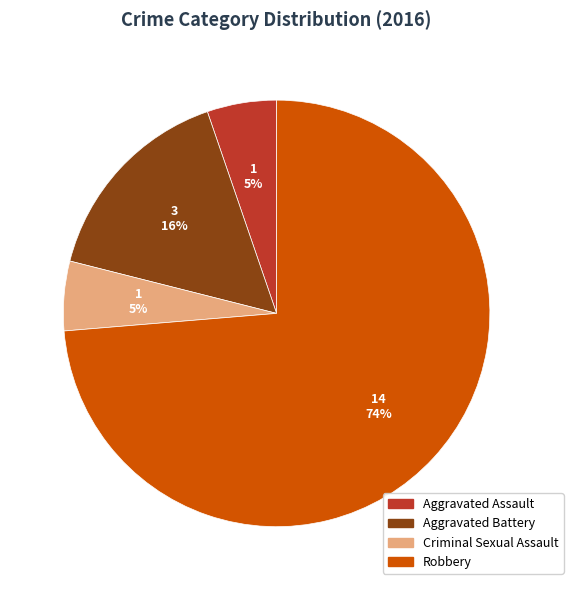

The Robbery slice represents 74% of the pie. True or false?

True